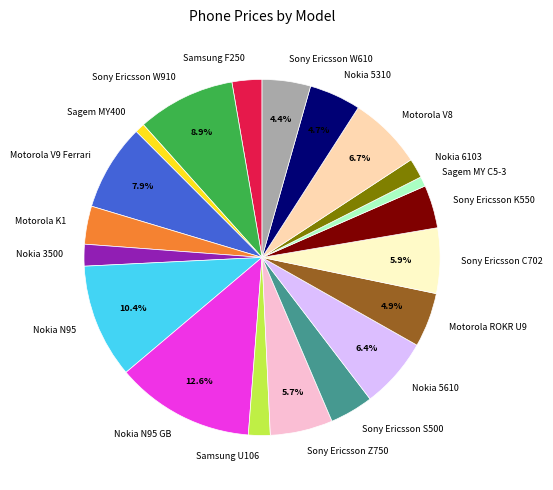

What percentage is the Sony Ericsson Z750 slice, to the nearest percent?

6%